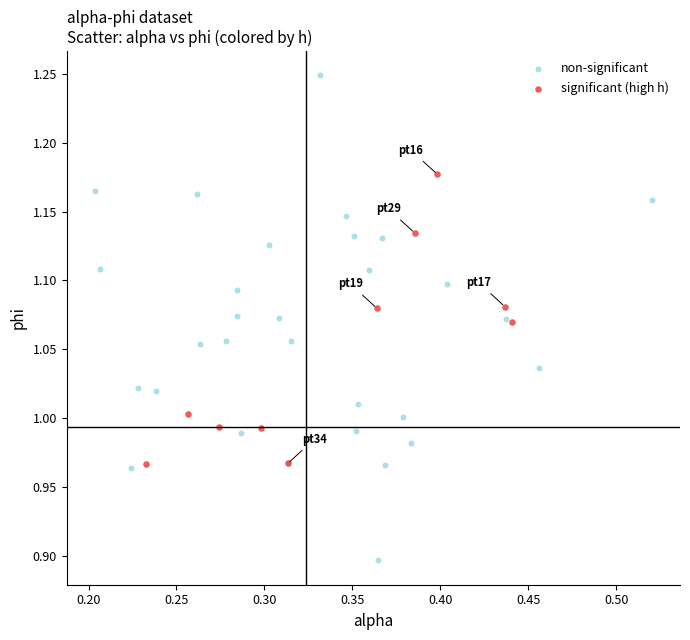

Which series has the widest spread of Y values?

non-significant